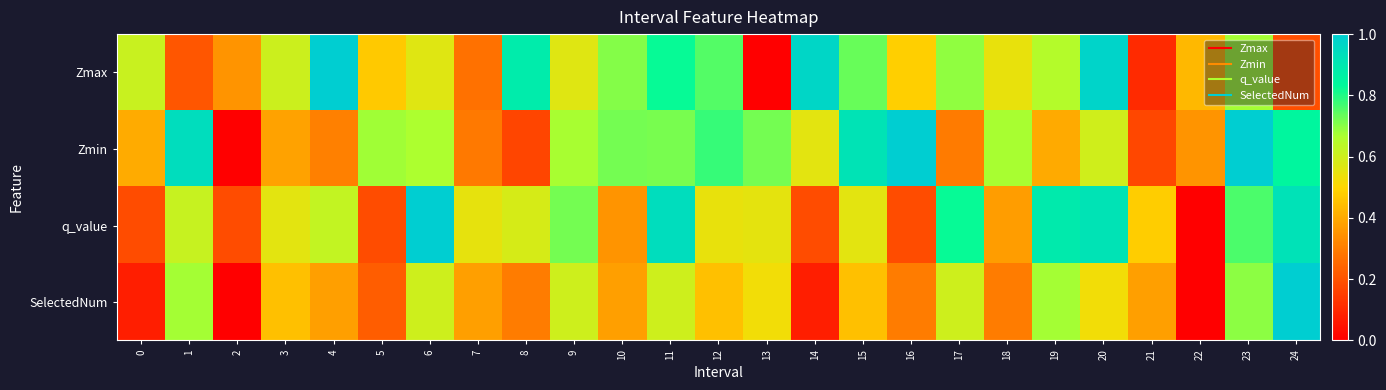

At which category is the sum across all series the highest?

23